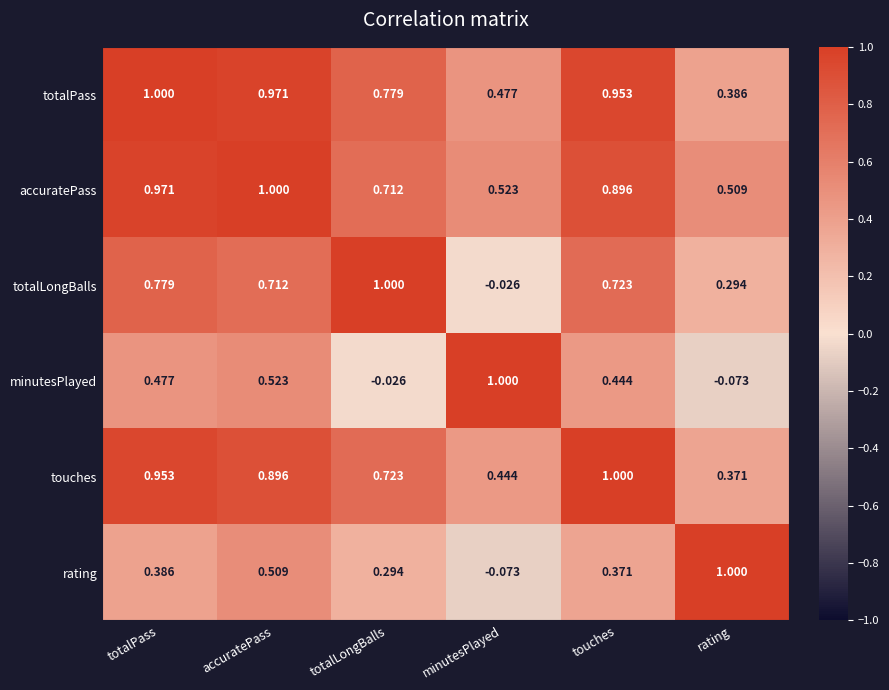

What is the total value across all series at rating?

2.5